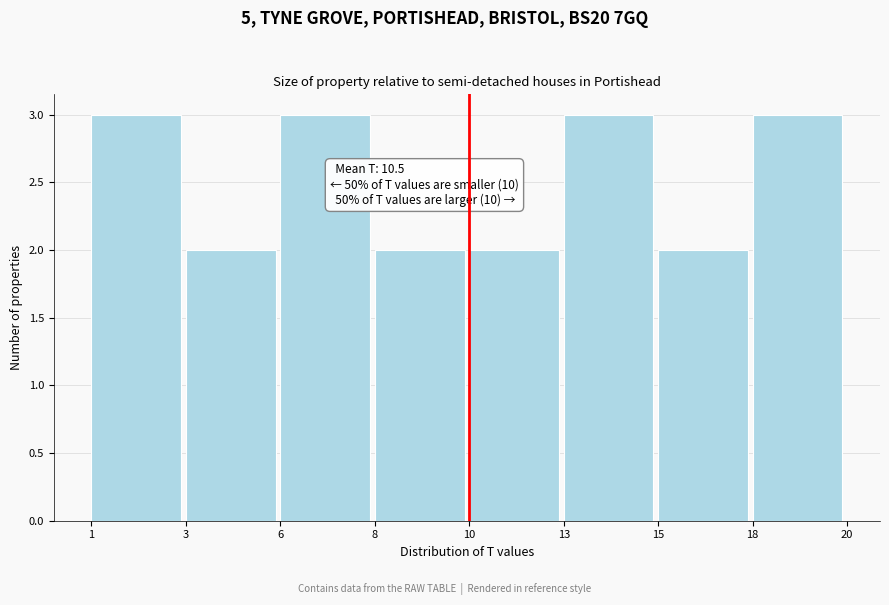

Reading left to right, transcribe all the data shown in this chart.

3	2	3	2	2	3	2	3